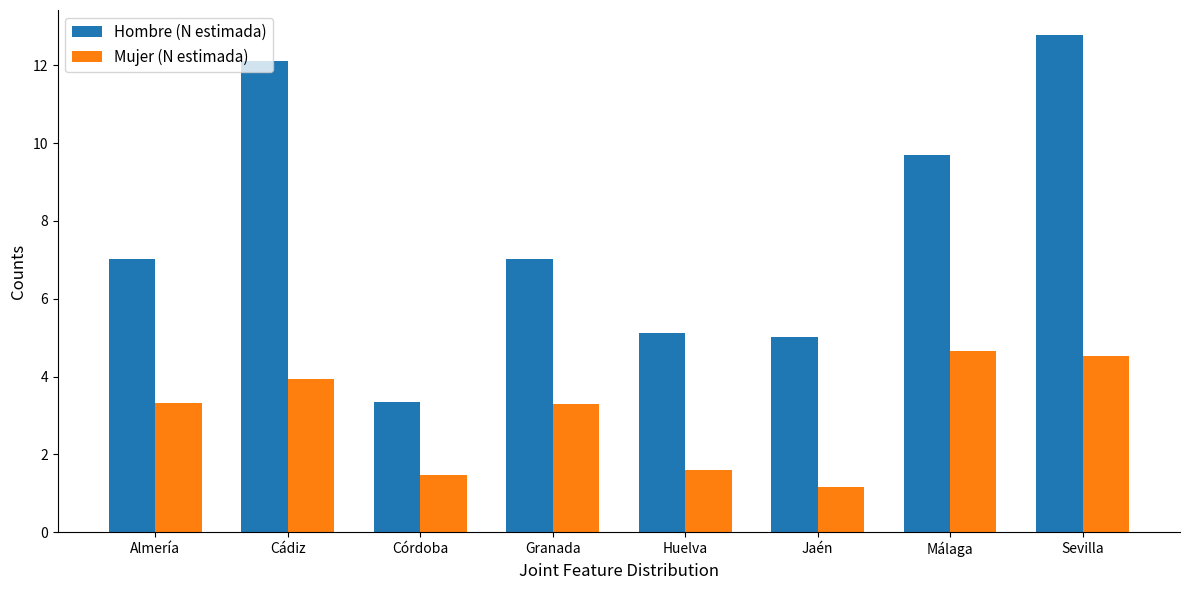

How many distinct data groups are displayed?

2